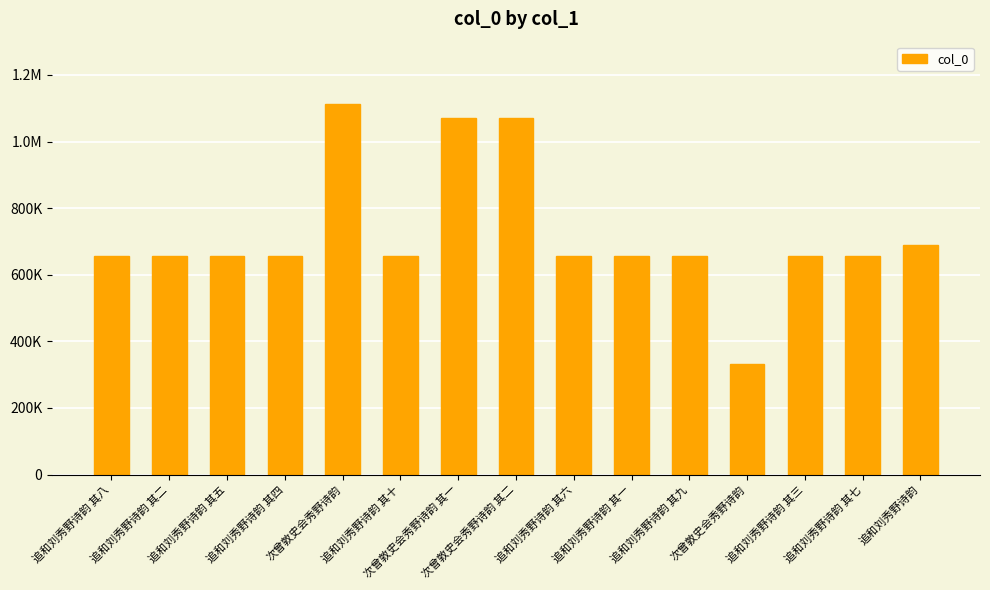

Rank the categories by value from highest to lowest.

次曾敦史会秀野诗韵, 次曾敦史会秀野诗韵 其二, 次曾敦史会秀野诗韵 其一, 追和刘秀野诗韵, 追和刘秀野诗韵 其十, 追和刘秀野诗韵 其九, 追和刘秀野诗韵 其八, 追和刘秀野诗韵 其七, 追和刘秀野诗韵 其六, 追和刘秀野诗韵 其五, 追和刘秀野诗韵 其四, 追和刘秀野诗韵 其三, 追和刘秀野诗韵 其二, 追和刘秀野诗韵 其一, 次曾敦史会秀野诗韵